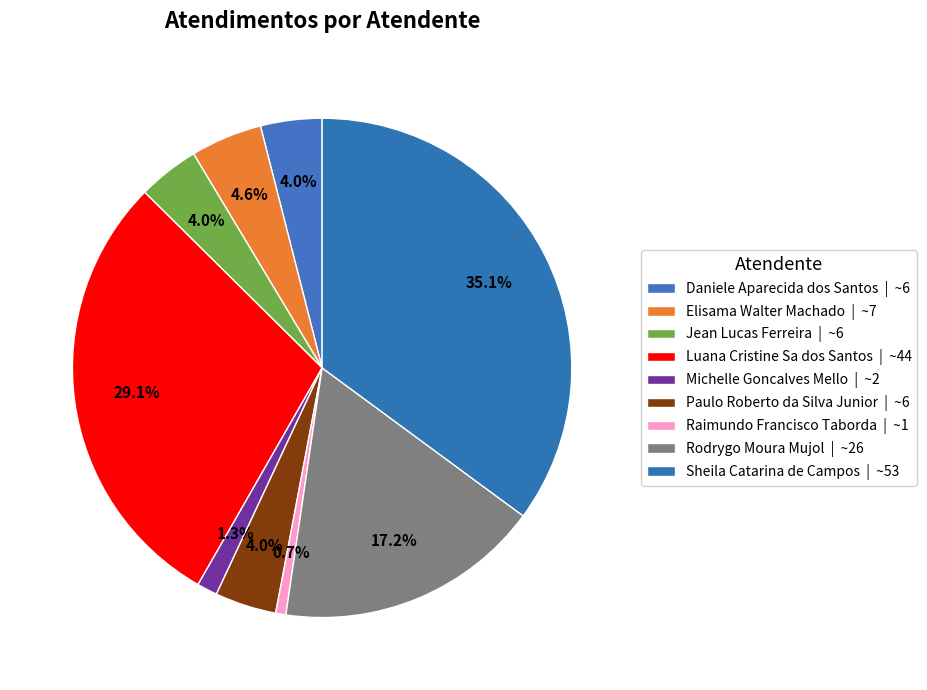

Is the sum of Elisama Walter Machado and Rodrygo Moura Mujol greater than half?

No